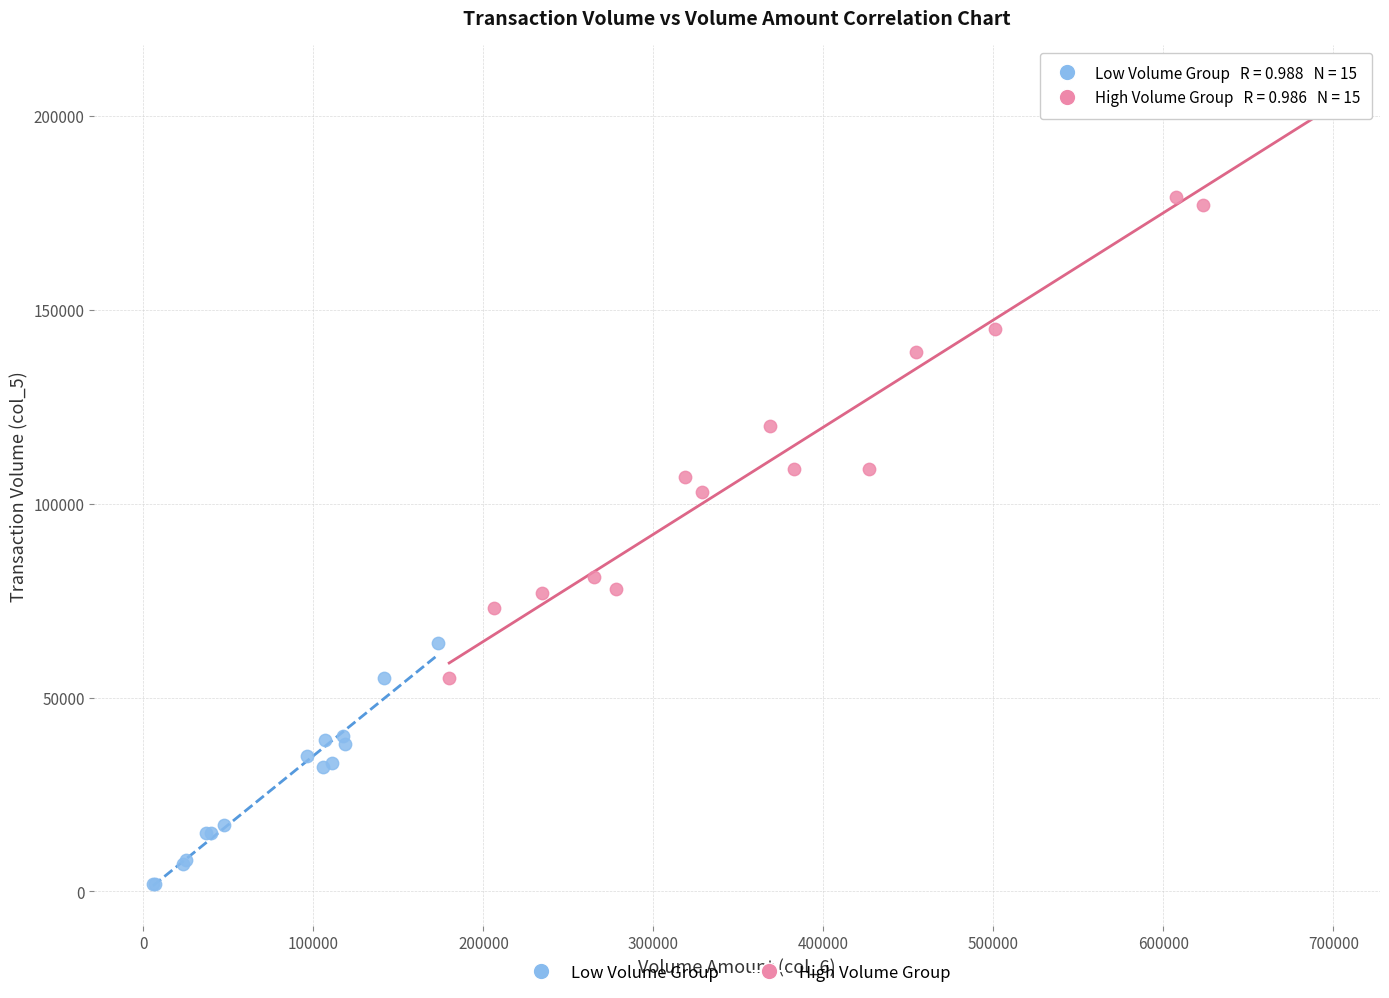

Which series reaches the maximum Y coordinate?

High Volume Group